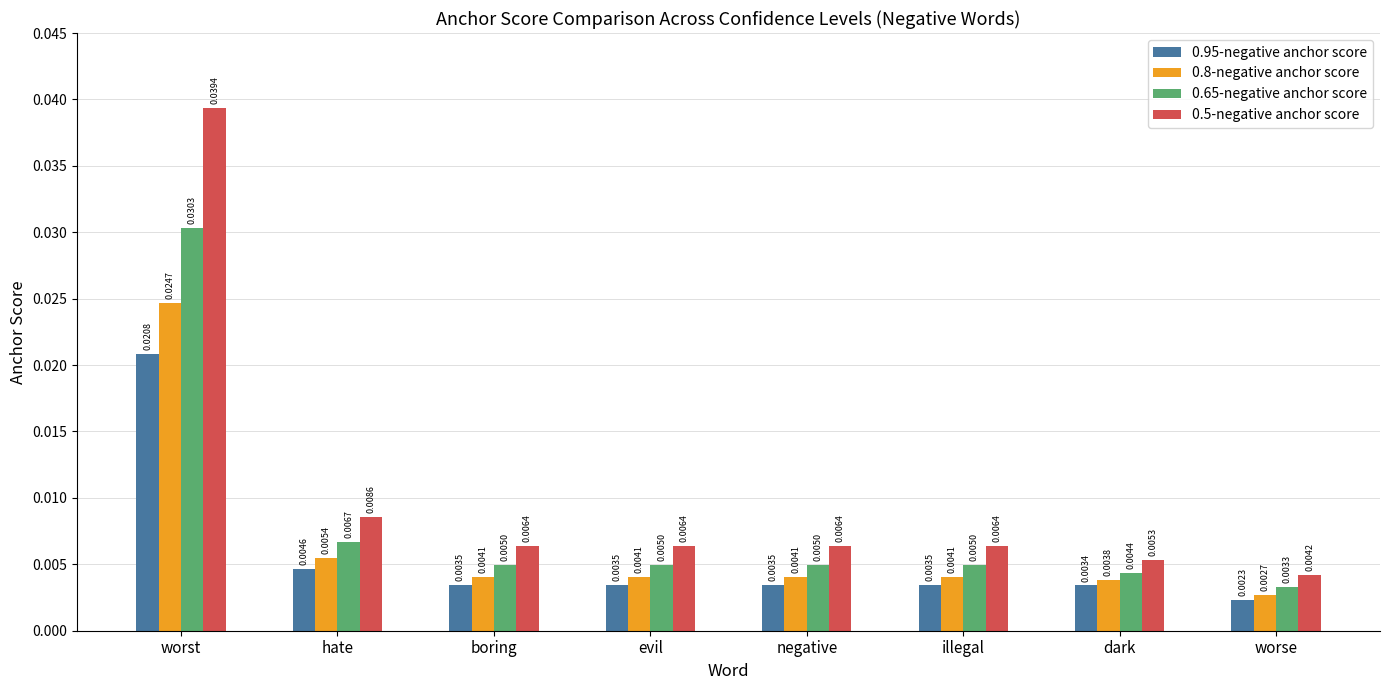

Between hate and evil, which series saw the biggest shift?

0.5-negative anchor score